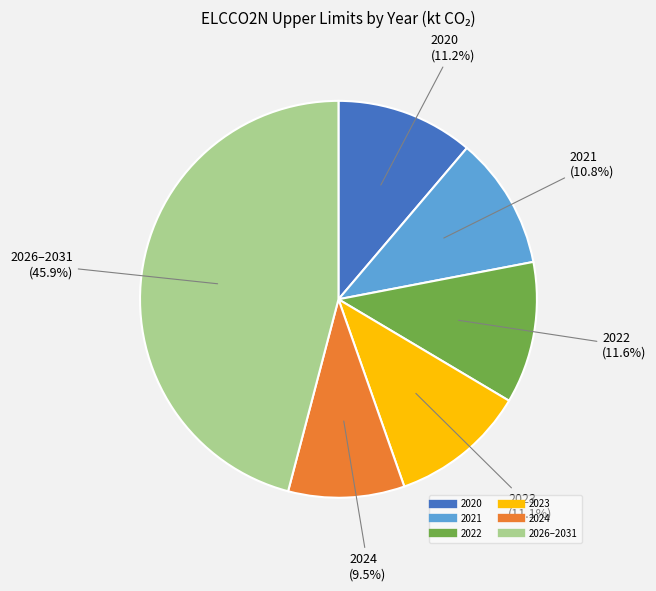

Is there any slice that represents more than half of the pie?

No